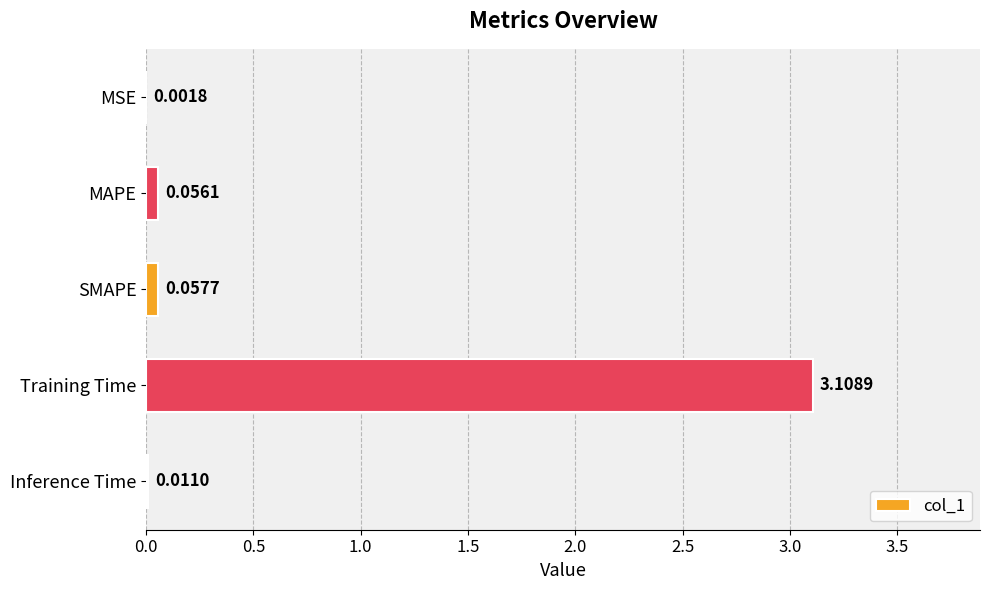

At which category does the chart reach its peak across all series?

Training Time